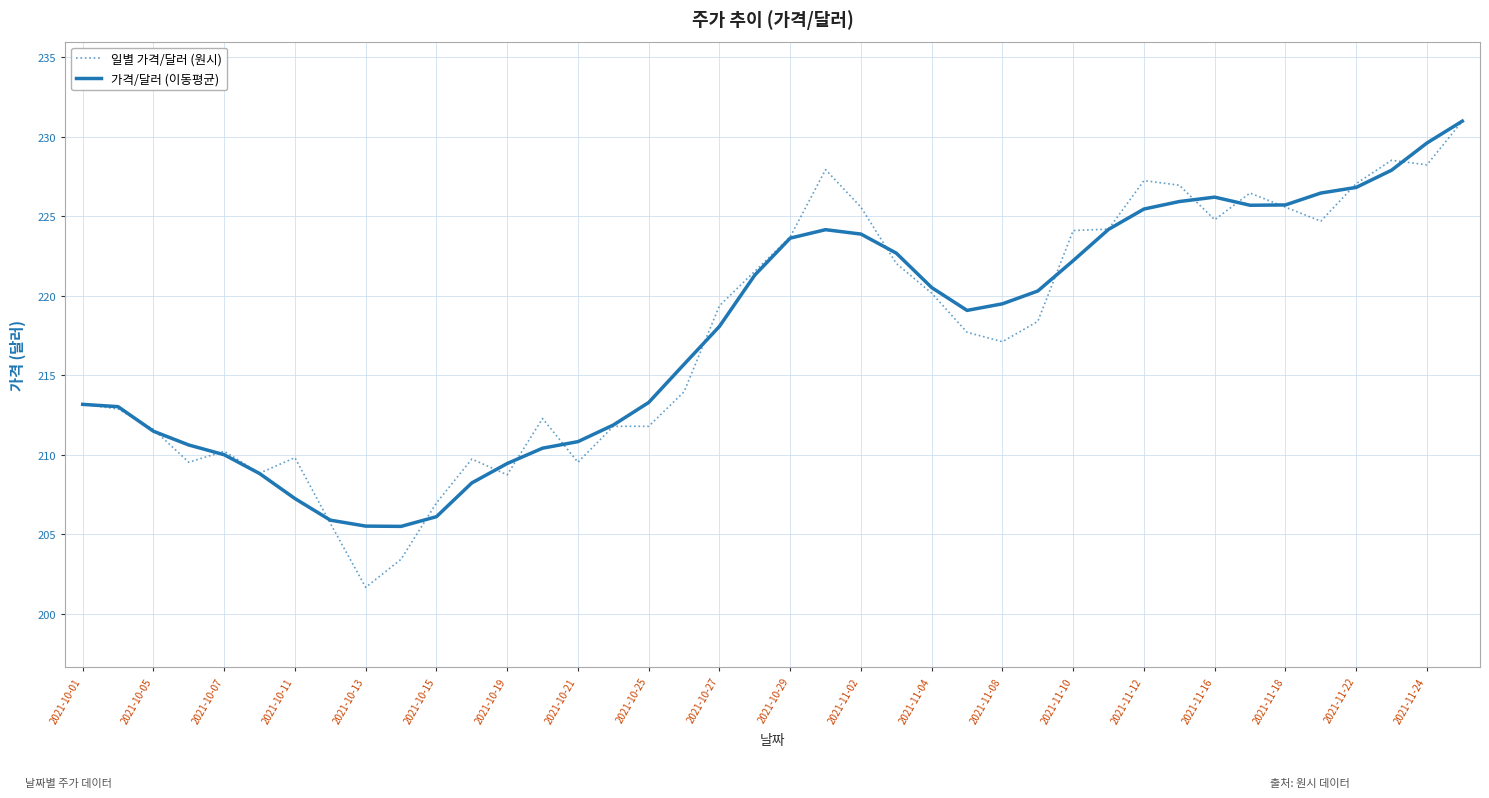

What is the sum of all 가격/달러 (이동평균) values?

8707.7